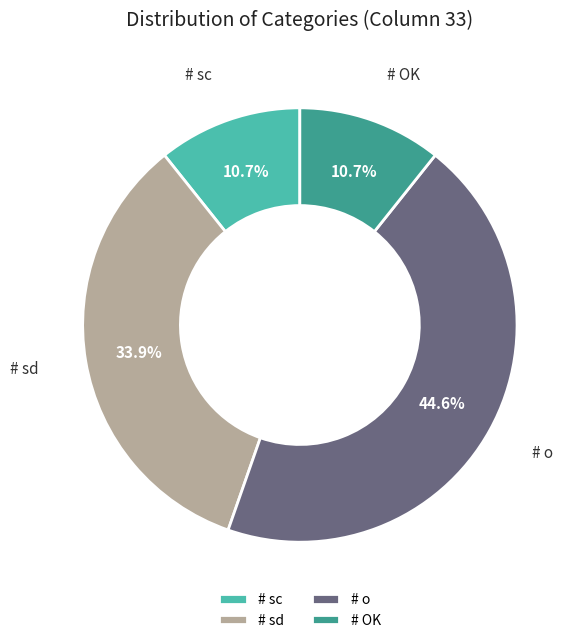

Does any single category account for the majority?

No